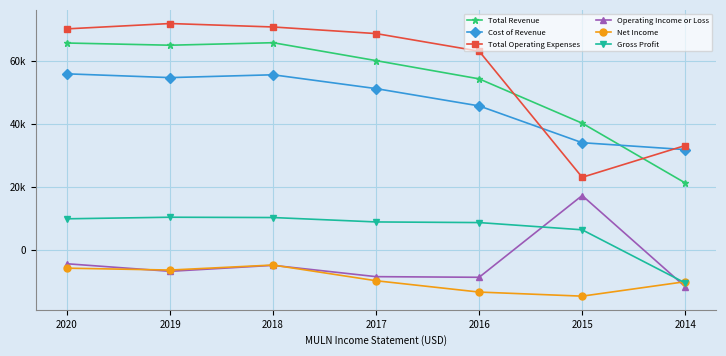

Reading left to right, extract all data points from this chart.

Total Revenue: 65700	65000	65800	60100	54300	40200	21200
Cost of Revenue: 55900	54700	55600	51200	45700	34000	31800
Total Operating Expenses: 70200	71900	70800	68700	63100	23000	33100
Operating Income or Loss: -4500	-6900	-5000	-8600	-8800	17200	-11800
Net Income: -5900	-6500	-4900	-9900	-13500	-14800	-10200
Gross Profit: 9800	10300	10200	8800	8600	6300	-10600